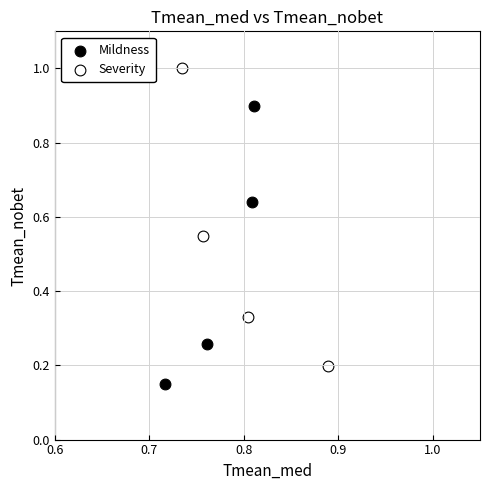

Which series reaches the minimum Y coordinate?

Mildness